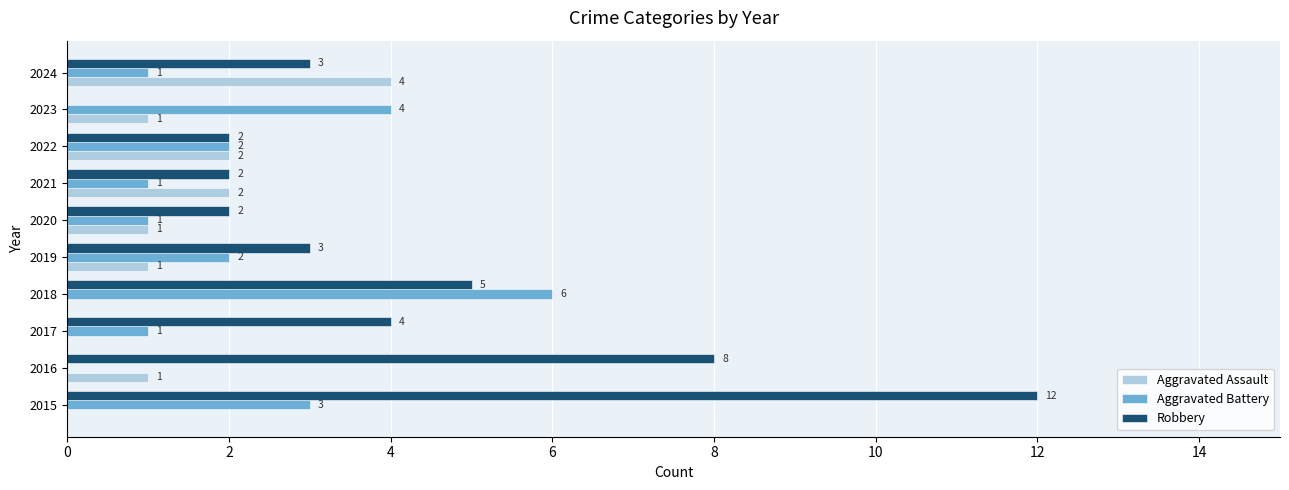

Is it true that Aggravated Battery equals 3 at 2019?

False